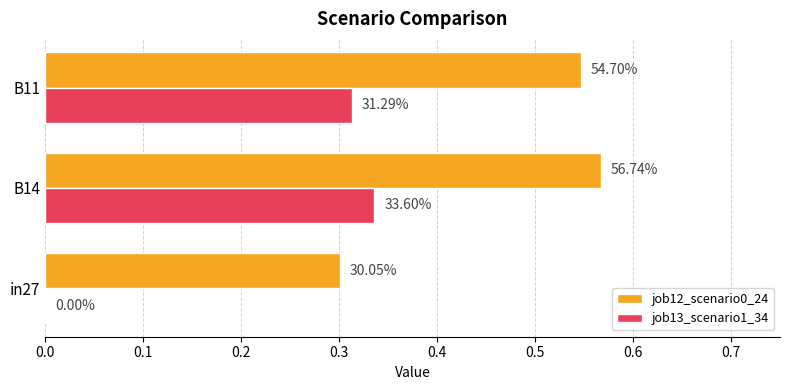

What are all the series names shown in the legend?

job12_scenario0_24, job13_scenario1_34